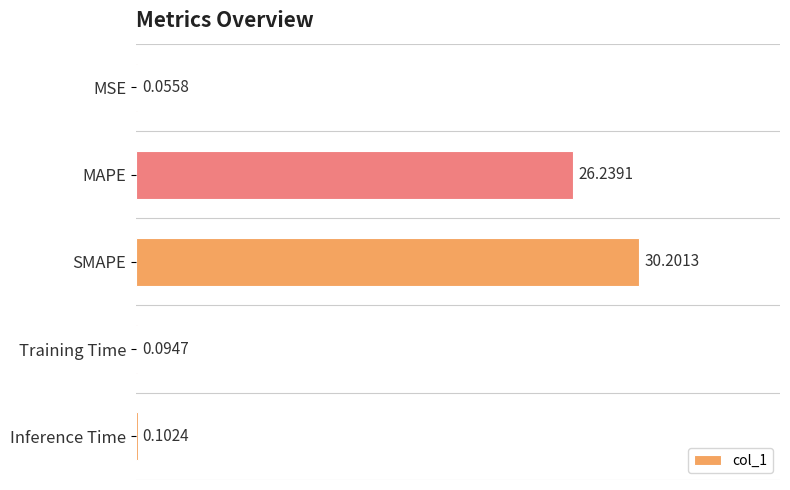

Where is the data nearest to the value 15?

MAPE